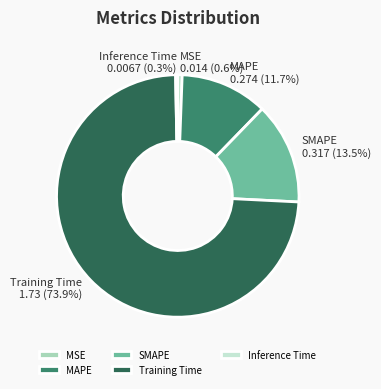

True or false: Training Time accounts for 74% of the total.

True